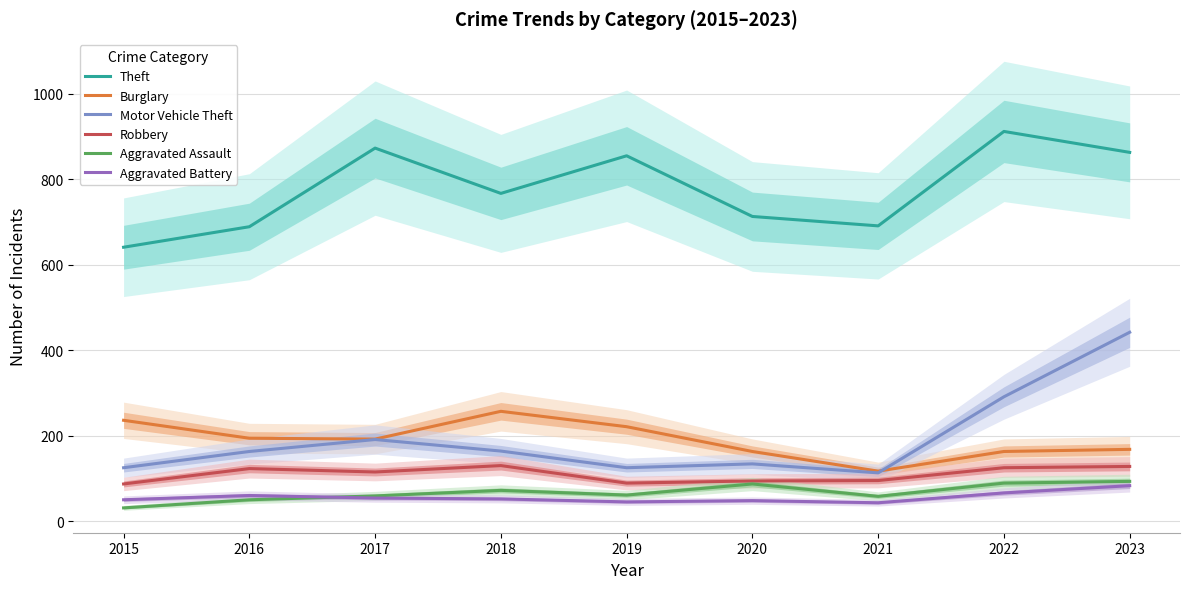

What is the approximate value of Burglary at 2020, to the nearest 50?

150